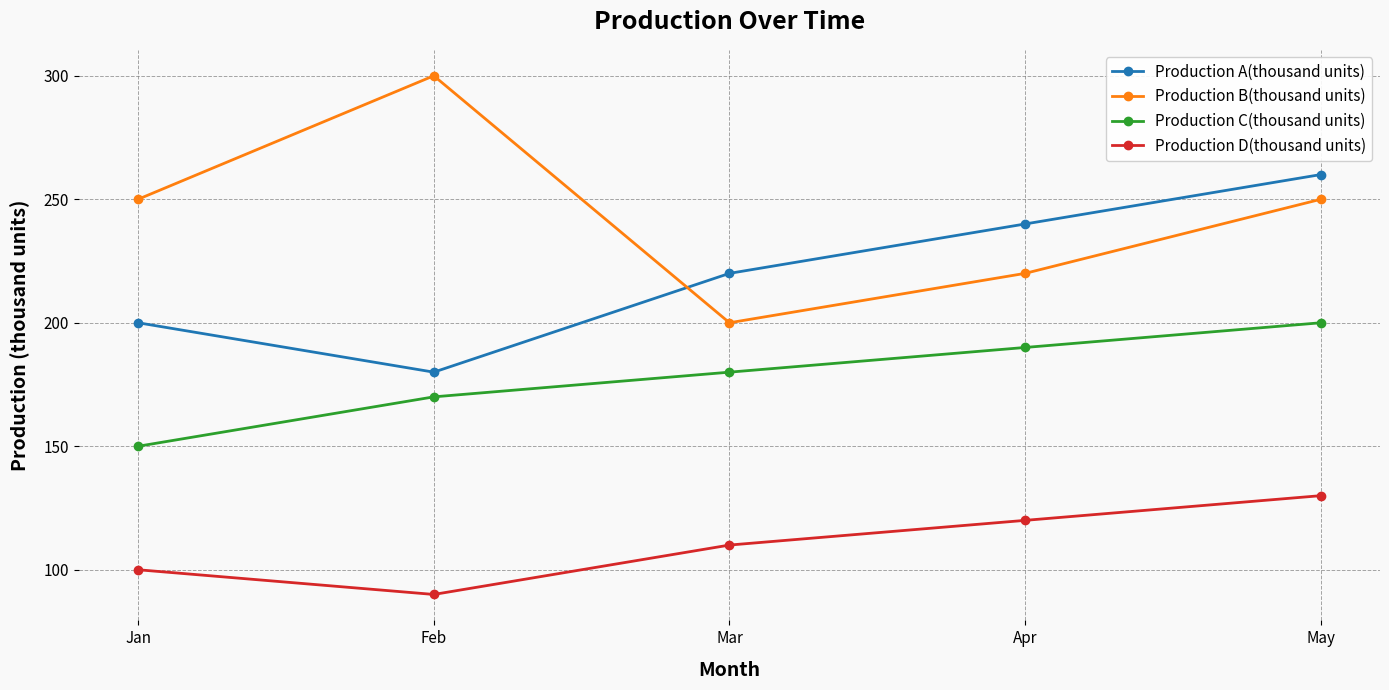

Reading right to left, list all the values displayed in this chart.

Production A(thousand units): May=260	Apr=240	Mar=220	Feb=180	Jan=200
Production B(thousand units): May=250	Apr=220	Mar=200	Feb=300	Jan=250
Production C(thousand units): May=200	Apr=190	Mar=180	Feb=170	Jan=150
Production D(thousand units): May=130	Apr=120	Mar=110	Feb=90	Jan=100